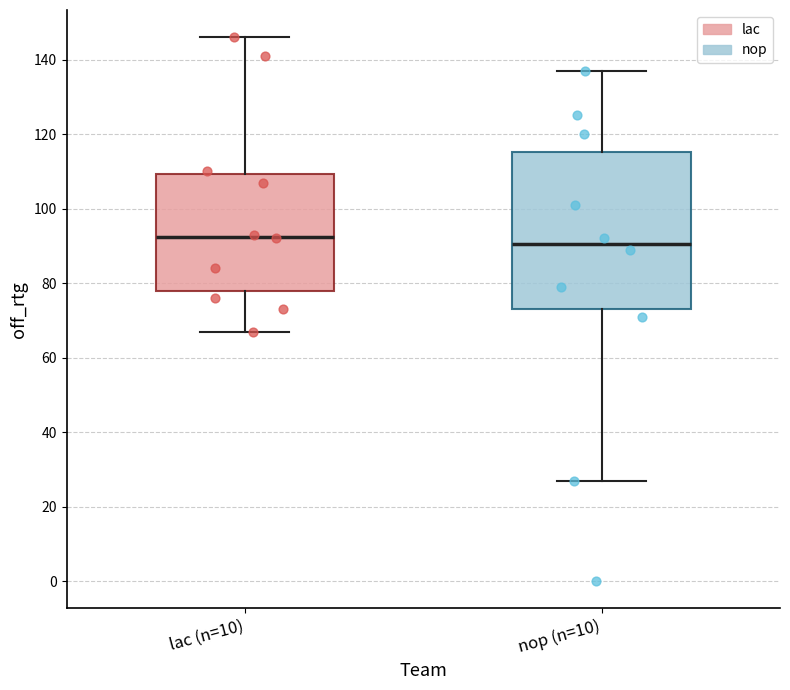

Where does the upper whisker of the box for nop (n=10) end on the y-axis? The values are not printed on the chart, so give them approximately, as read against the axis.

138